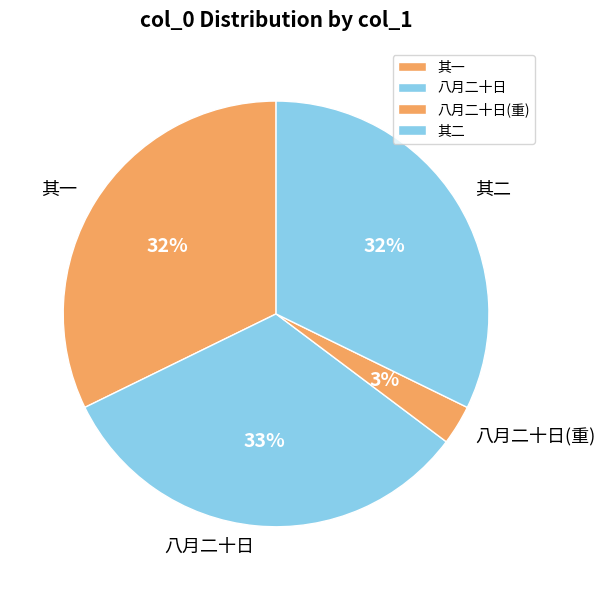

To the nearest percent, what is the average slice percentage?

25%